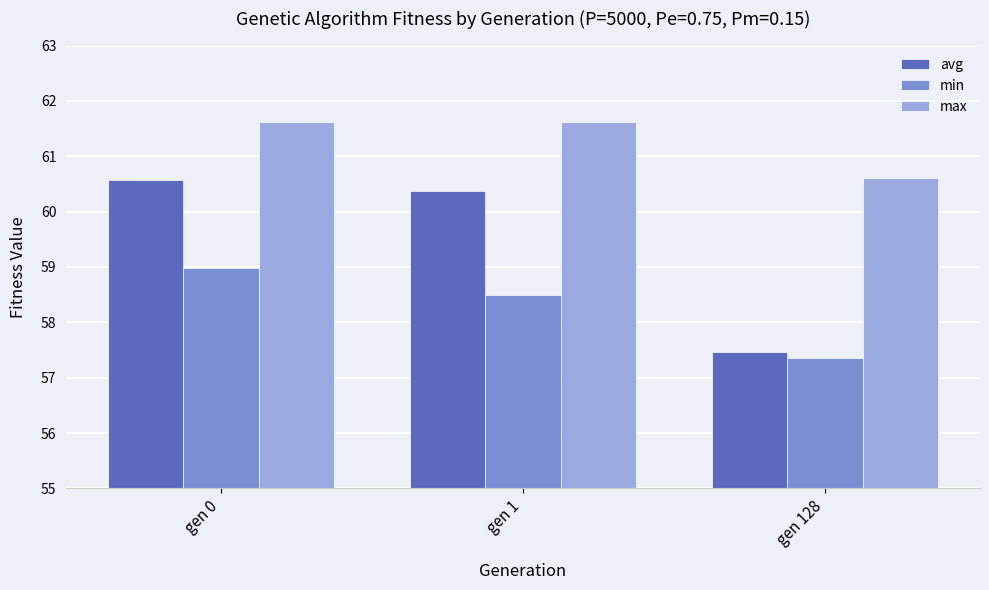

How many series are shown in this chart?

3